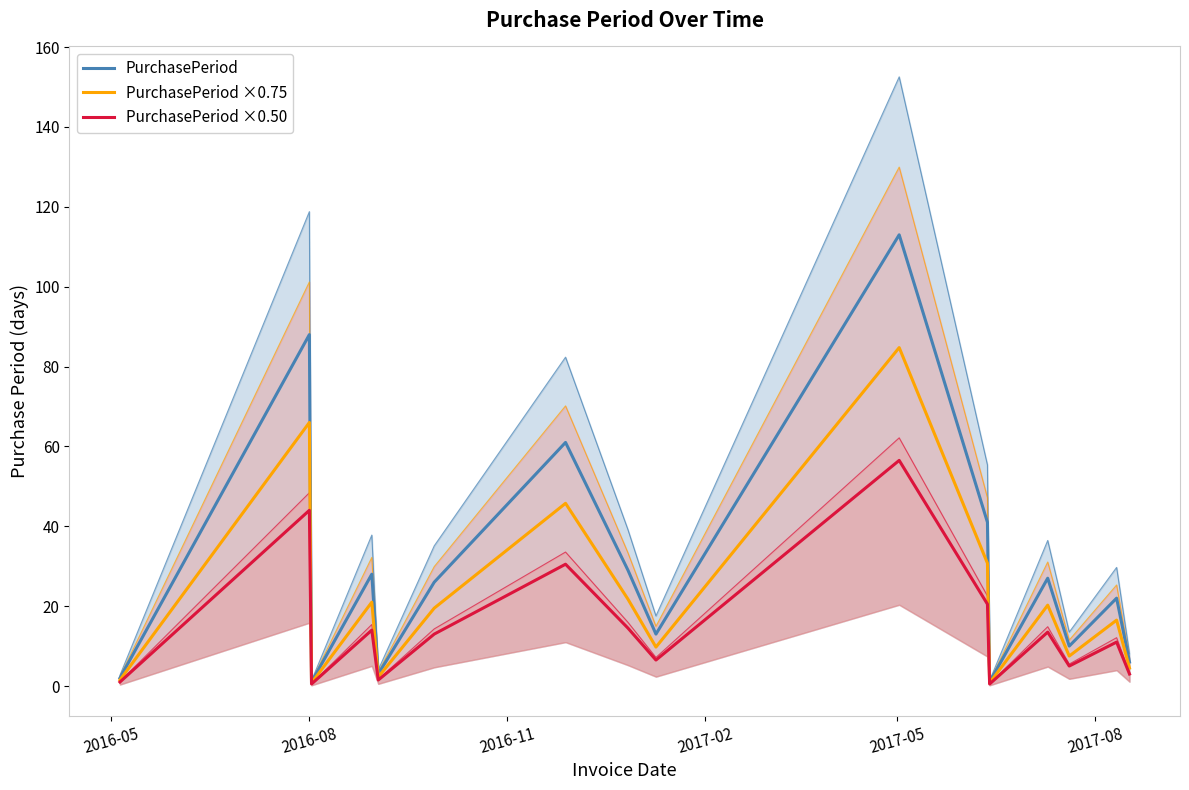

The PurchasePeriod ×0.50 series shows 8.3 at 2017-02. True or false?

False